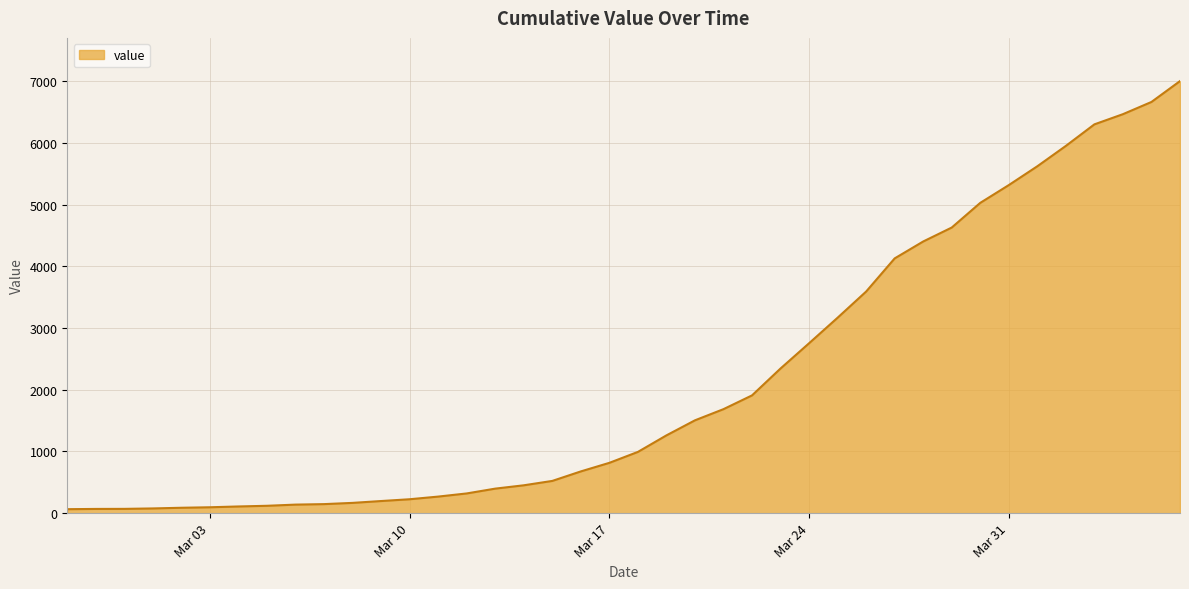

What is the maximum value shown in the chart?

7001